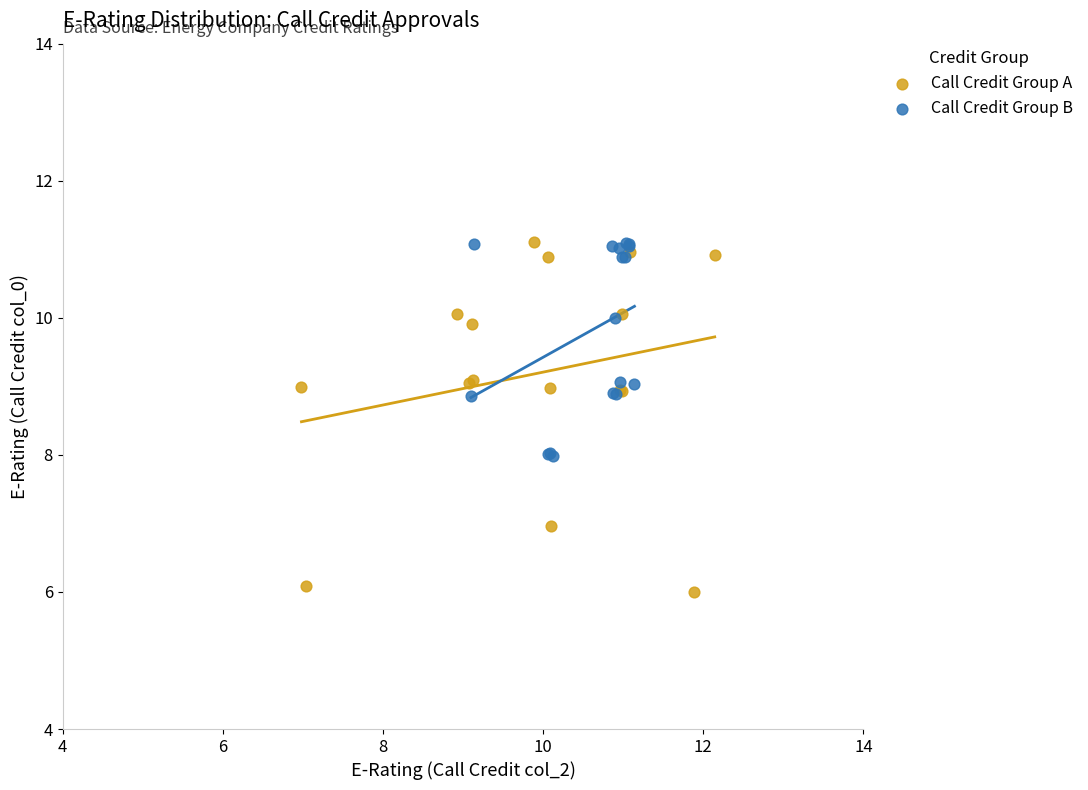

Which series reaches the minimum Y coordinate?

Call Credit Group A